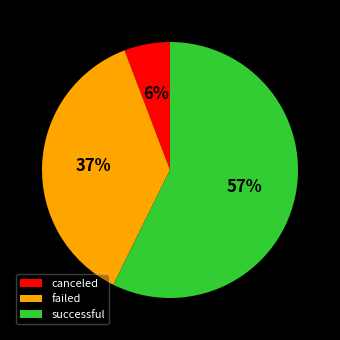

True or false: failed accounts for 37% of the total.

True